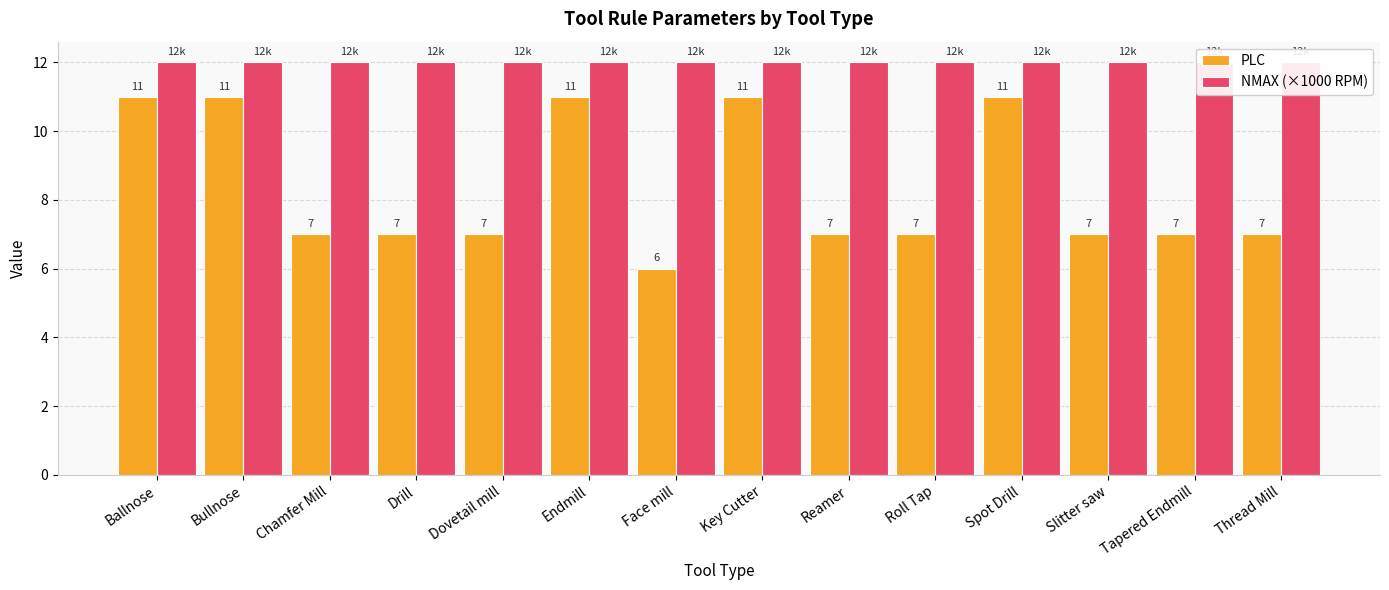

Reading left to right, extract all data points from this chart.

PLC: Ballnose=11	Bullnose=11	Chamfer Mill=7	Drill=7	Dovetail mill=7	Endmill=11	Face mill=6	Key Cutter=11	Reamer=7	Roll Tap=7	Spot Drill=11	Slitter saw=7	Tapered Endmill=7	Thread Mill=7
NMAX (×1000 RPM): Ballnose=12	Bullnose=12	Chamfer Mill=12	Drill=12	Dovetail mill=12	Endmill=12	Face mill=12	Key Cutter=12	Reamer=12	Roll Tap=12	Spot Drill=12	Slitter saw=12	Tapered Endmill=12	Thread Mill=12